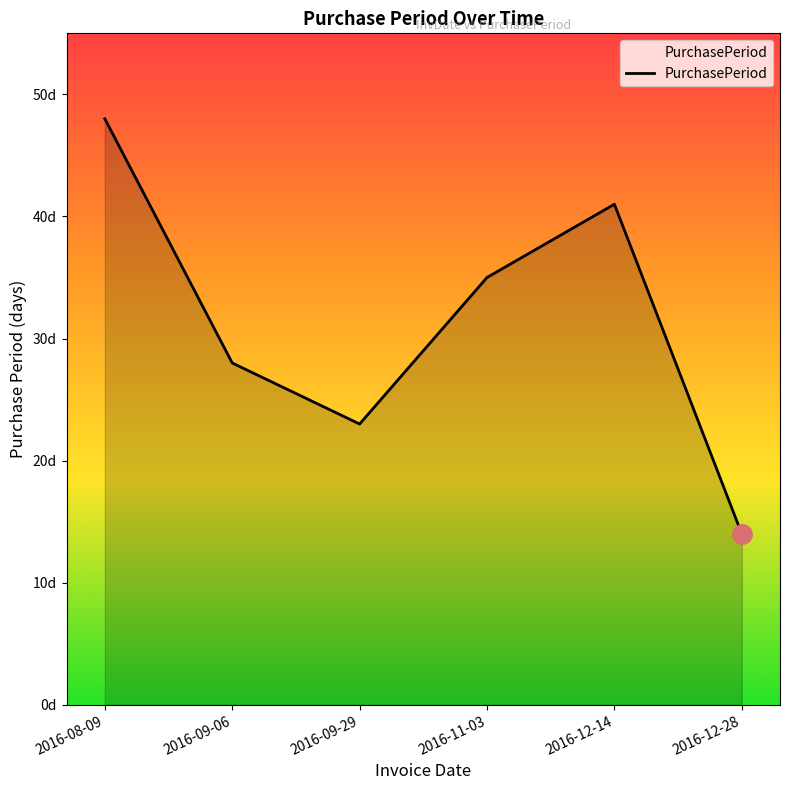

What is the average value?

32